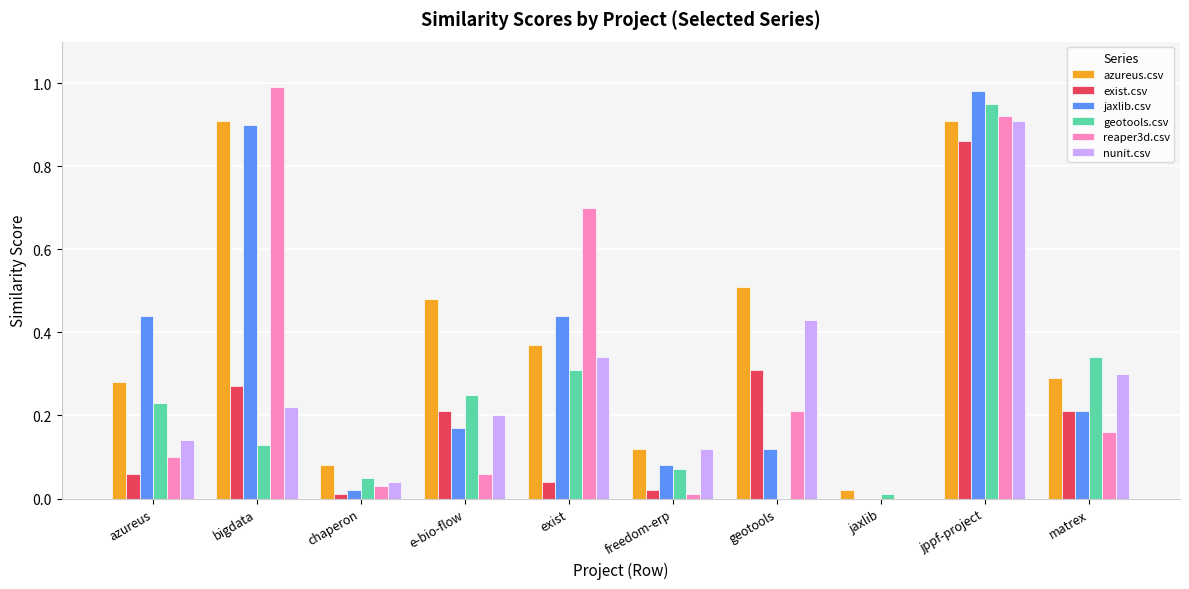

Which series has the widest spread of values?

reaper3d.csv